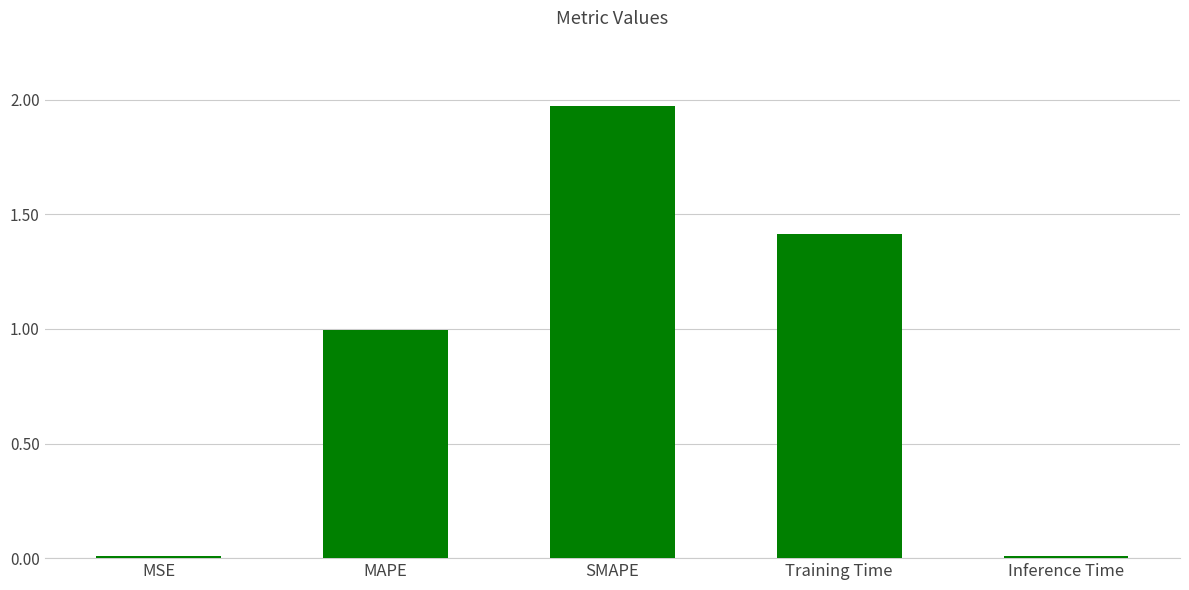

At which category does the chart reach its peak across all series?

SMAPE